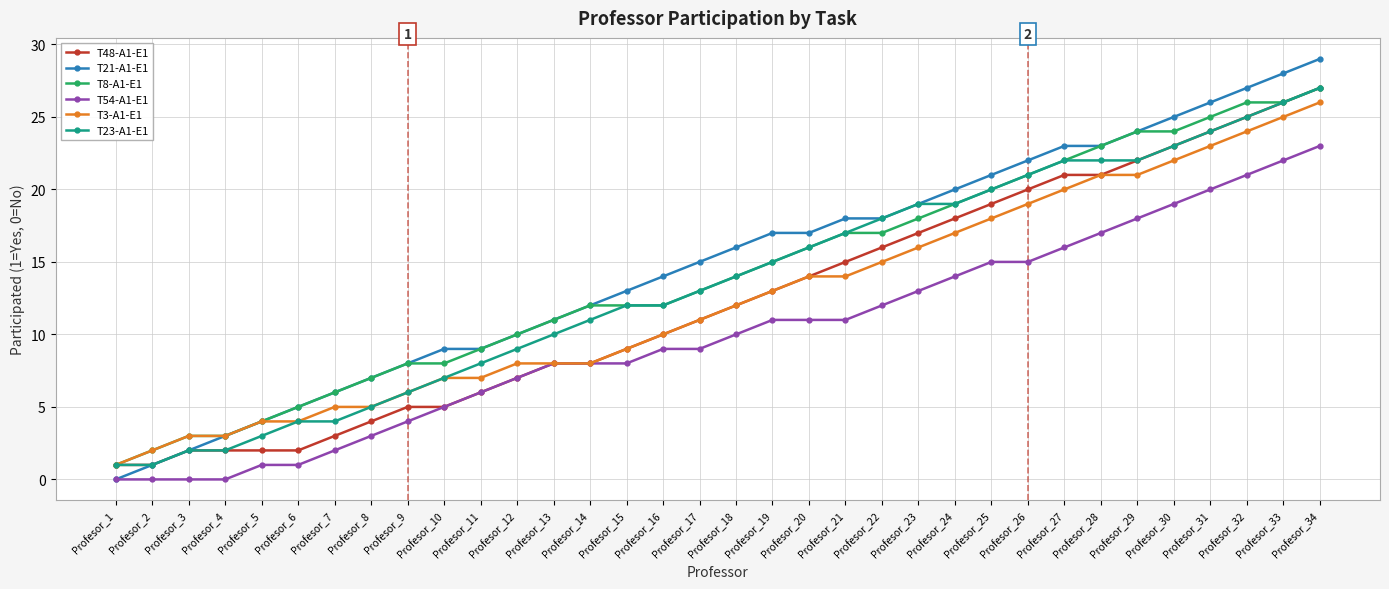

Which category has the highest value in the T8-A1-E1 series?

Profesor_34